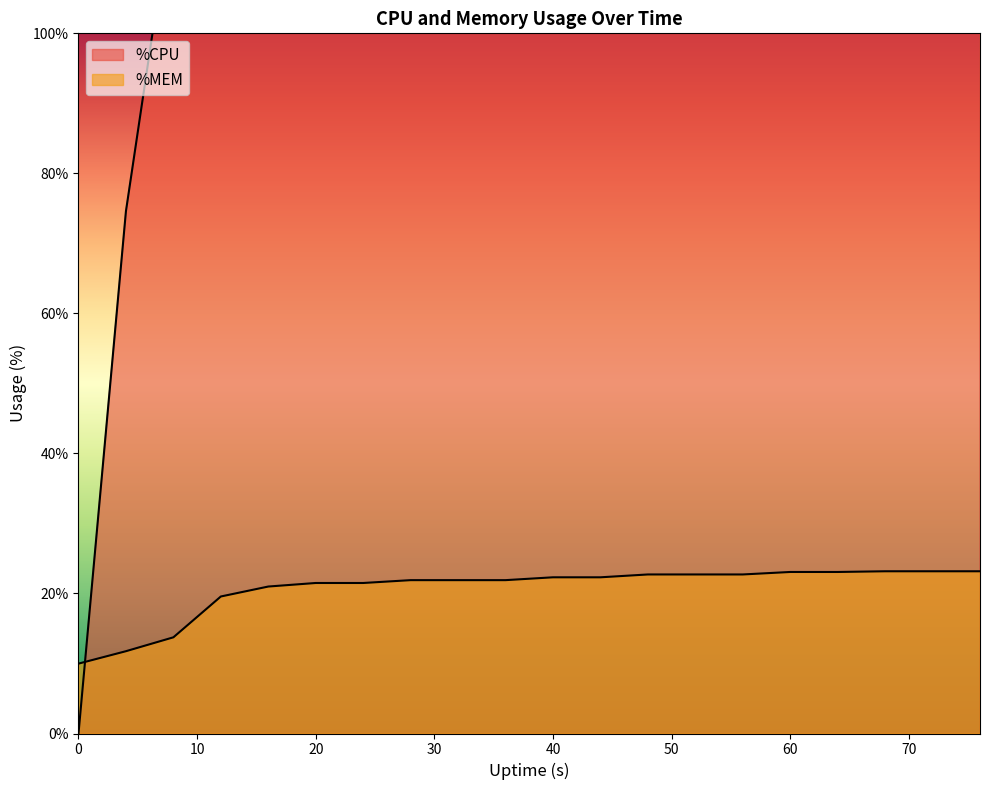

True or false: %MEM has a value of 38.2 at 20.

False